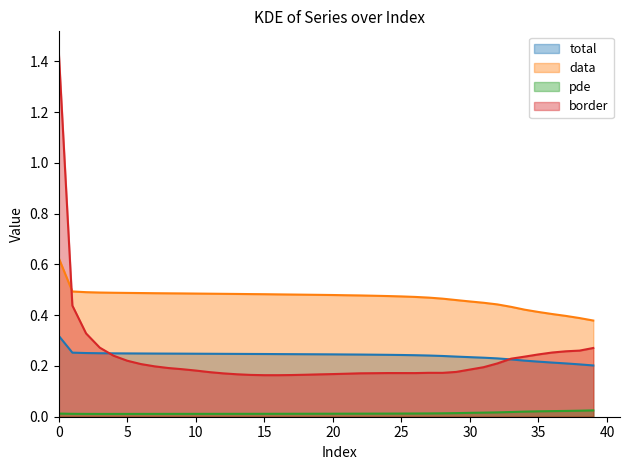

What is the average value of the data series?

0.5